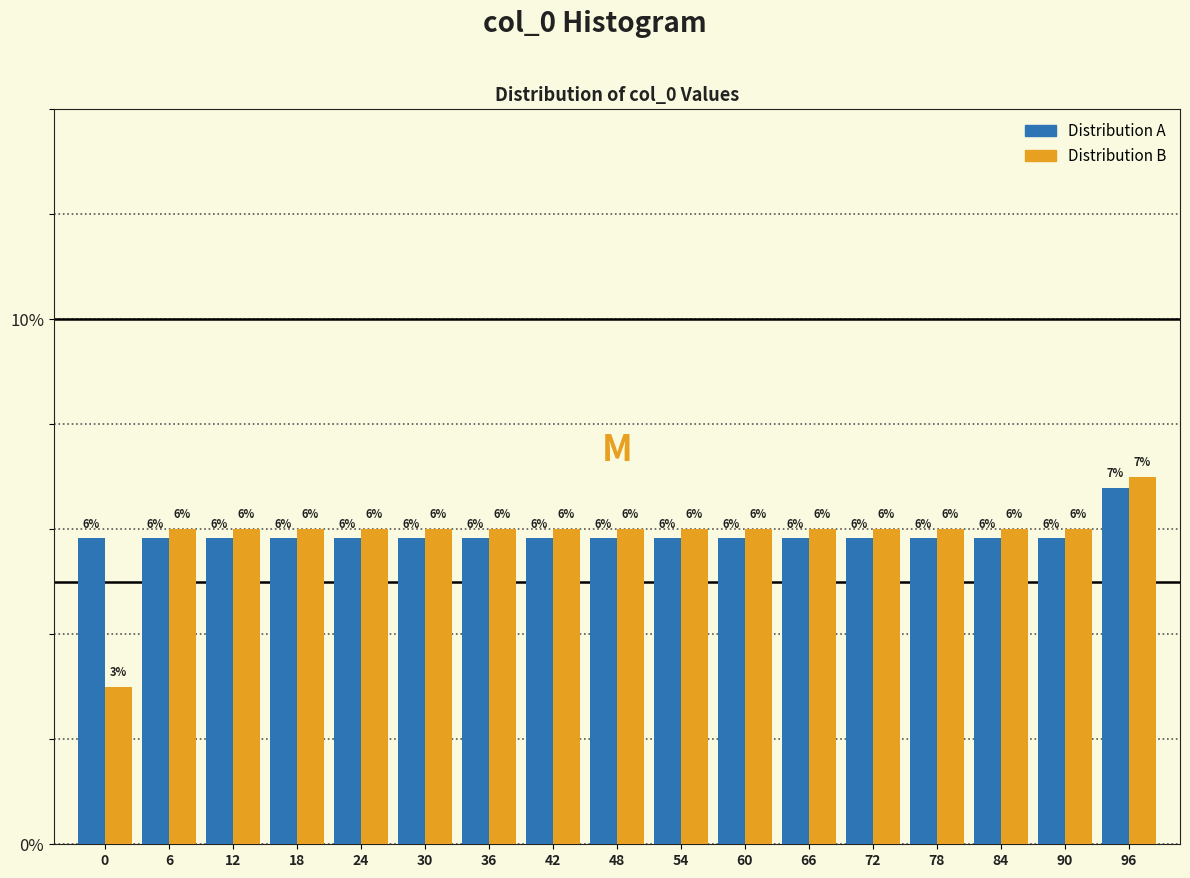

Which series changed the most between 0 and 54?

Distribution B